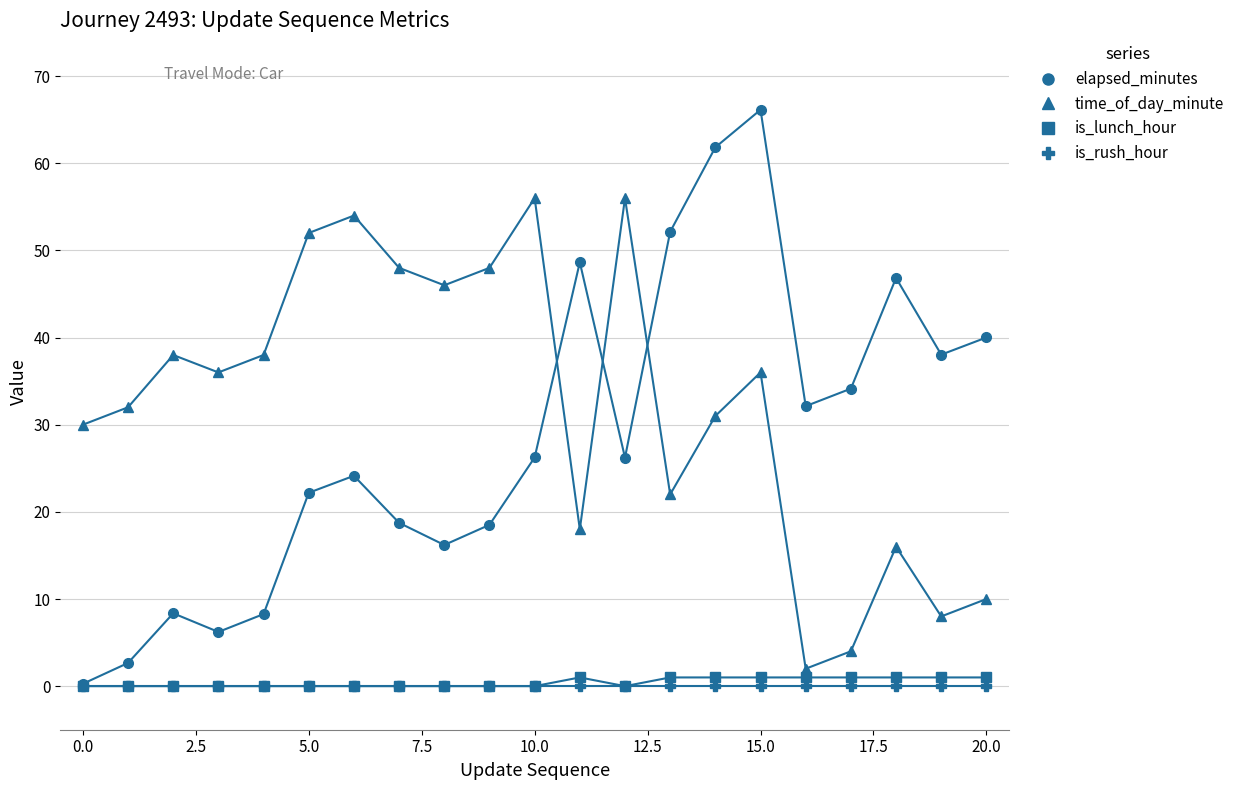

How many interior local peaks does the time_of_day_minute series have?

6